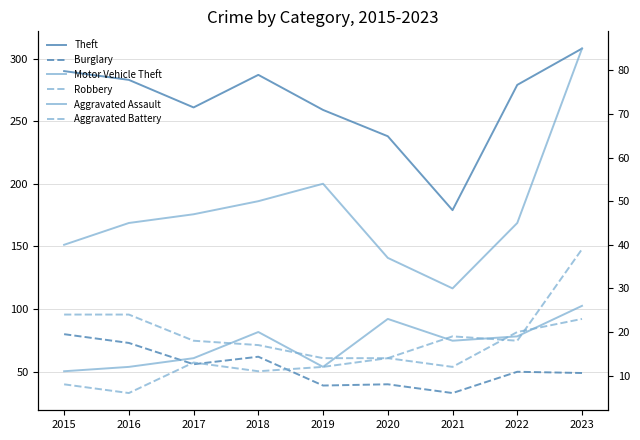

True or false: Aggravated Battery and Aggravated Assault cross at least once.

True